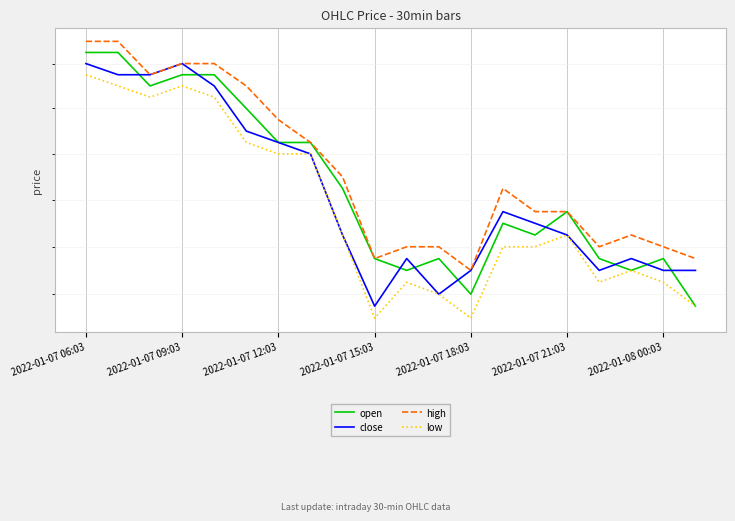

Where is close nearest to the value 1427?

13